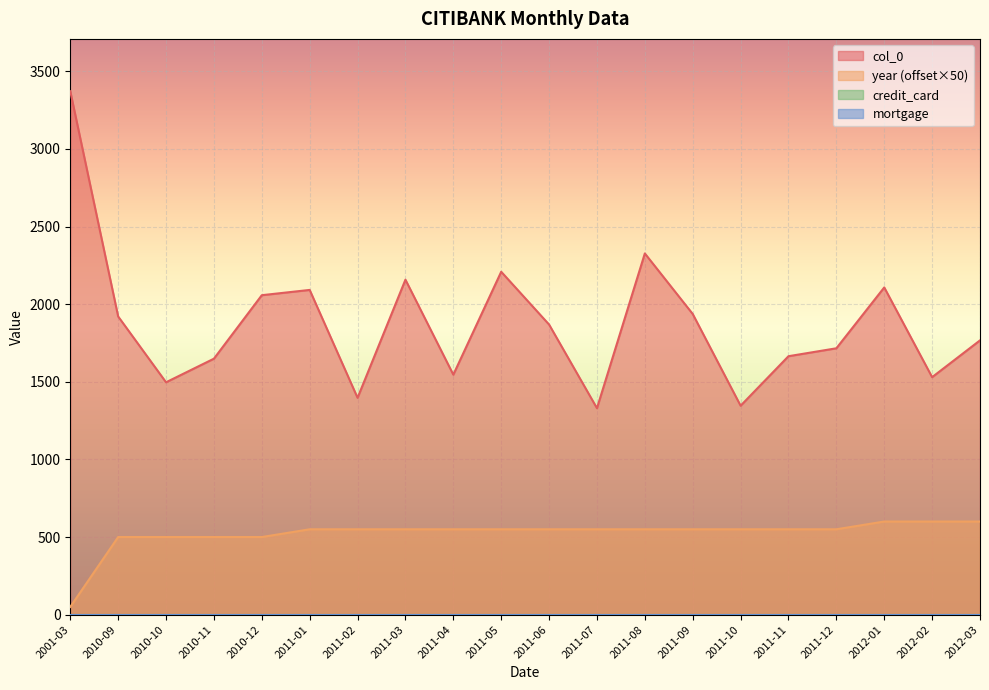

At which category is the sum across all series the highest?

2001-03